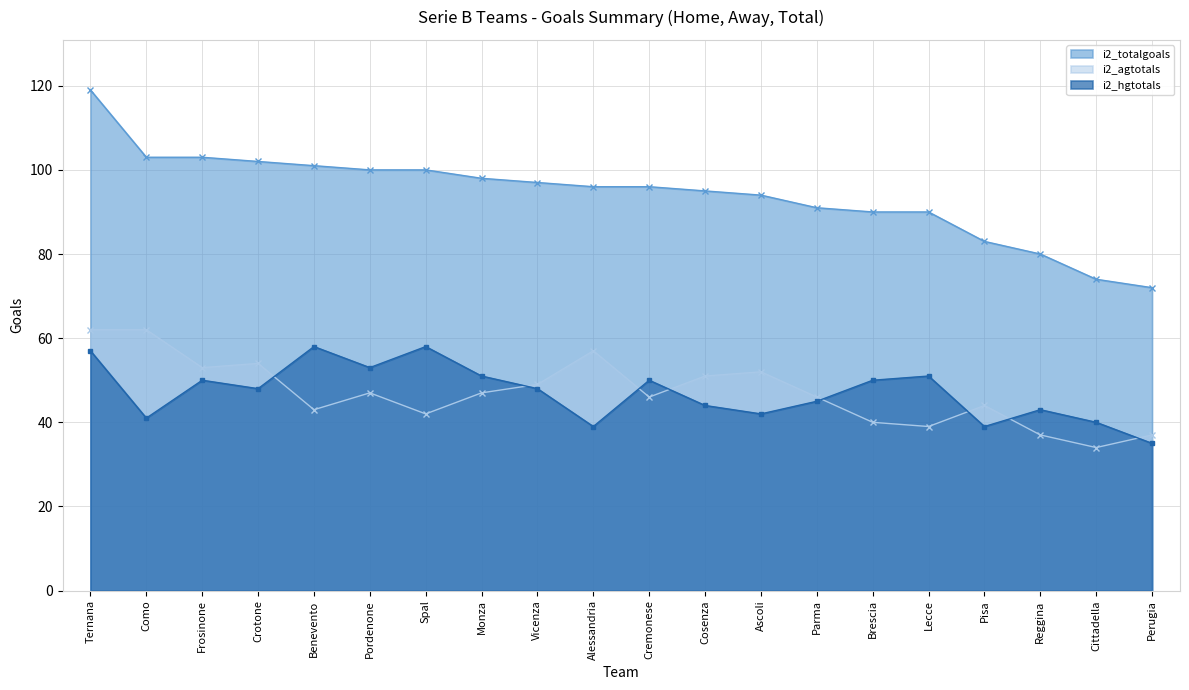

The value of i2_agtotals at Ascoli is 52. True or false?

True